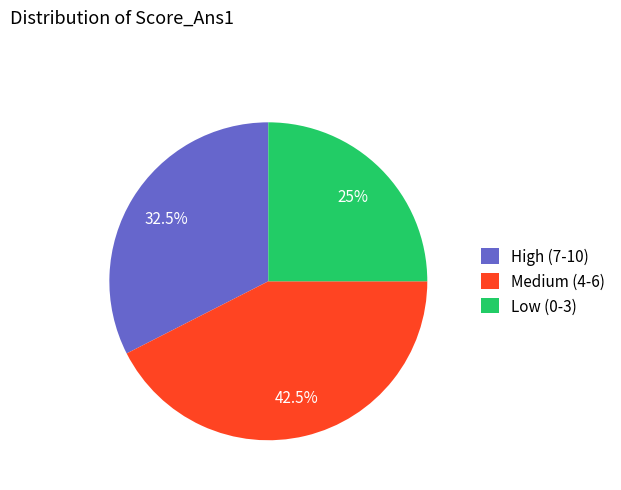

Approximately how many times larger is the value at High (7-10) compared to Low (0-3)?

1.3